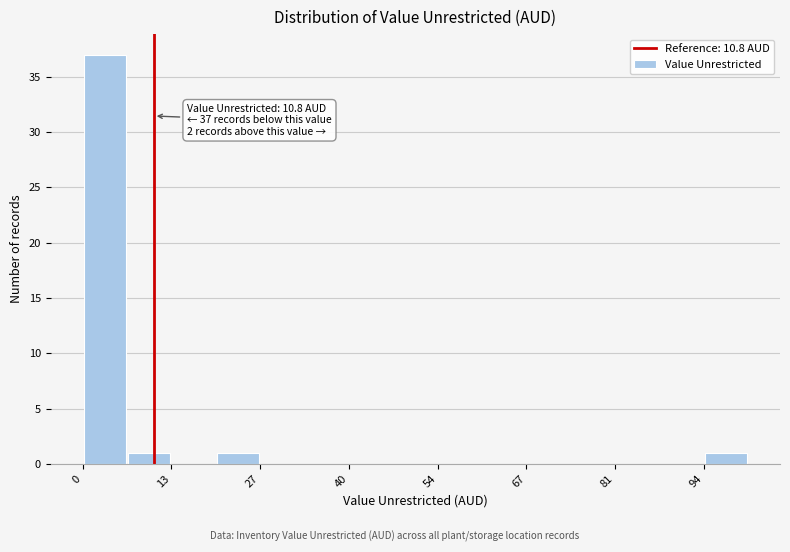

Around what value on the x-axis is the tallest bar? Give the approximate position of its centre, as read against the axis.

4